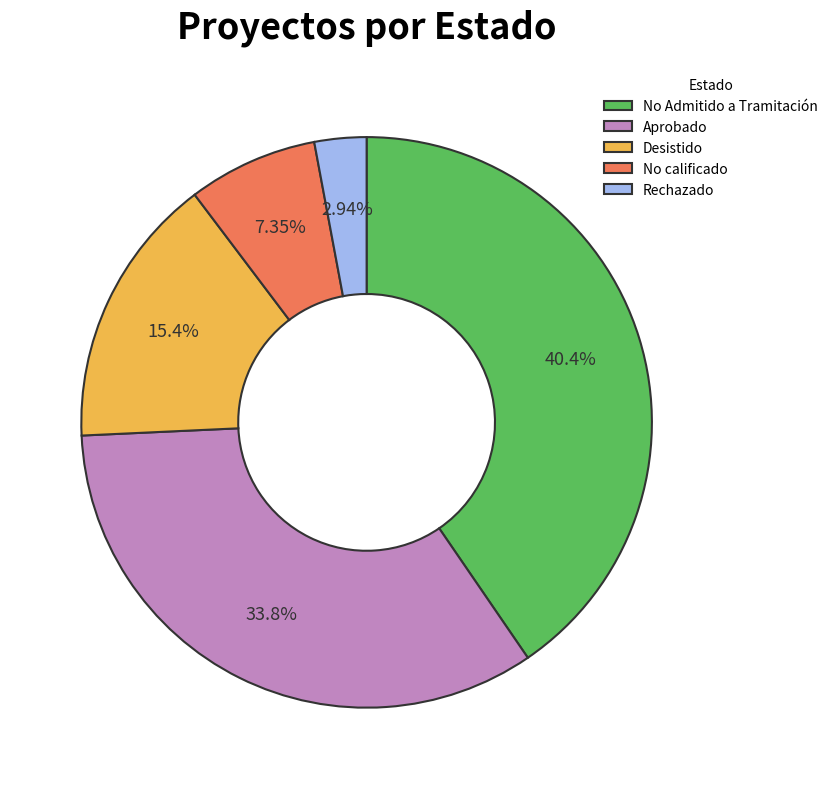

How many segments does this pie chart have?

5